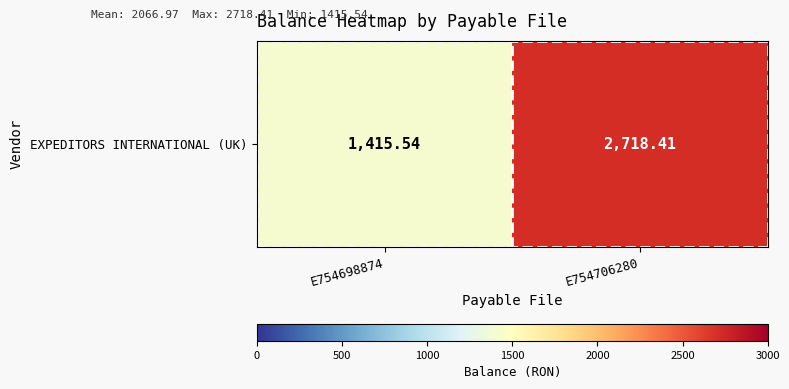

Which has a higher value, E754706280 or E754698874?

E754706280